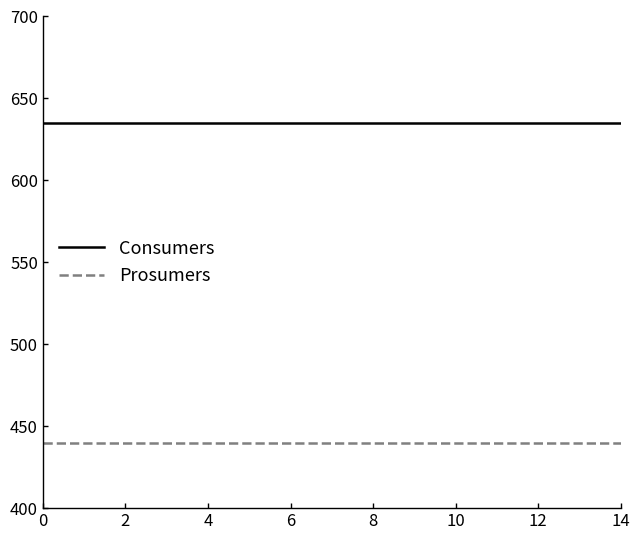

Rank the series by their maximum value, from highest to lowest.

Consumers, Prosumers